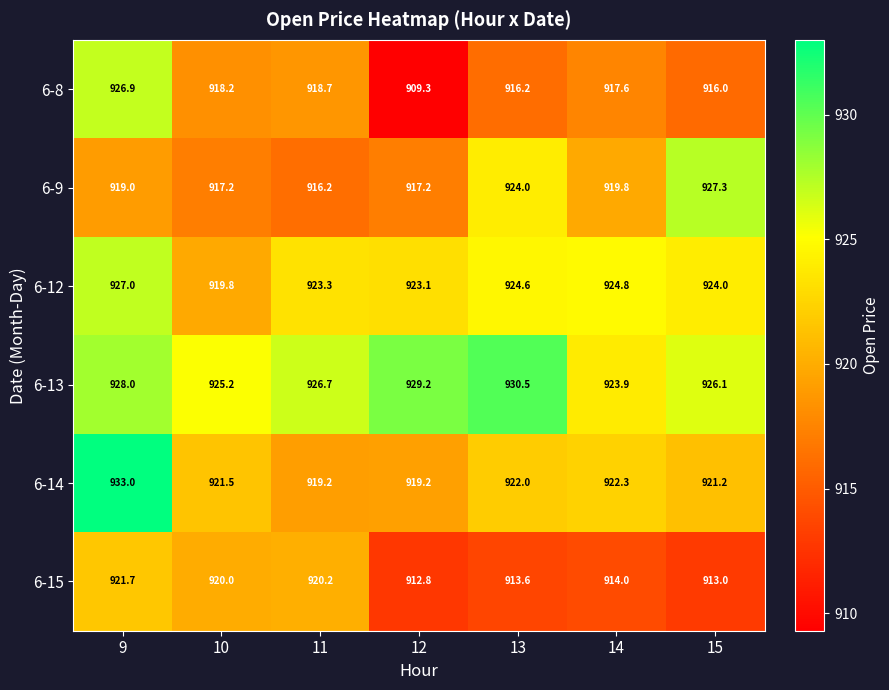

What is the difference between the maximum and second lowest values in the 6-9 series?

10.1